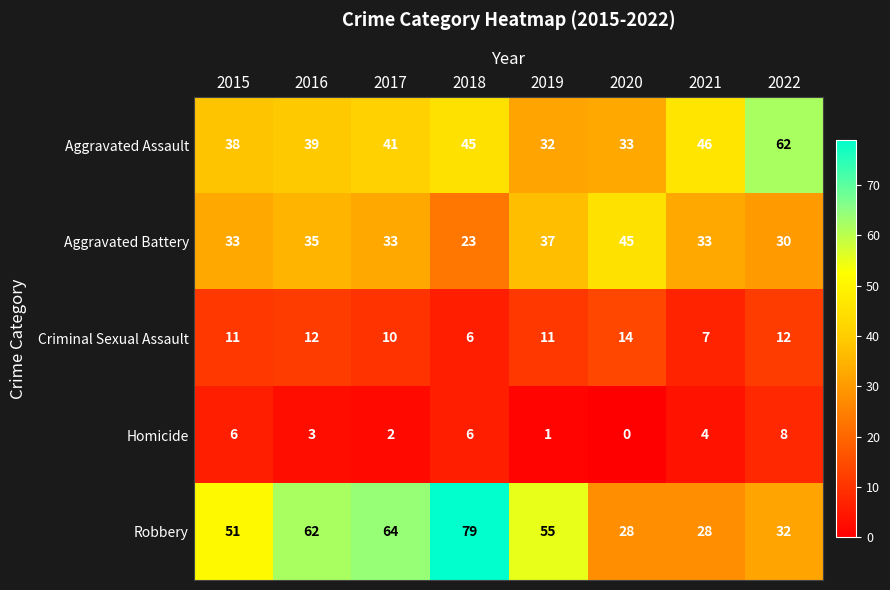

Where is Robbery nearest to the value 53?

2015